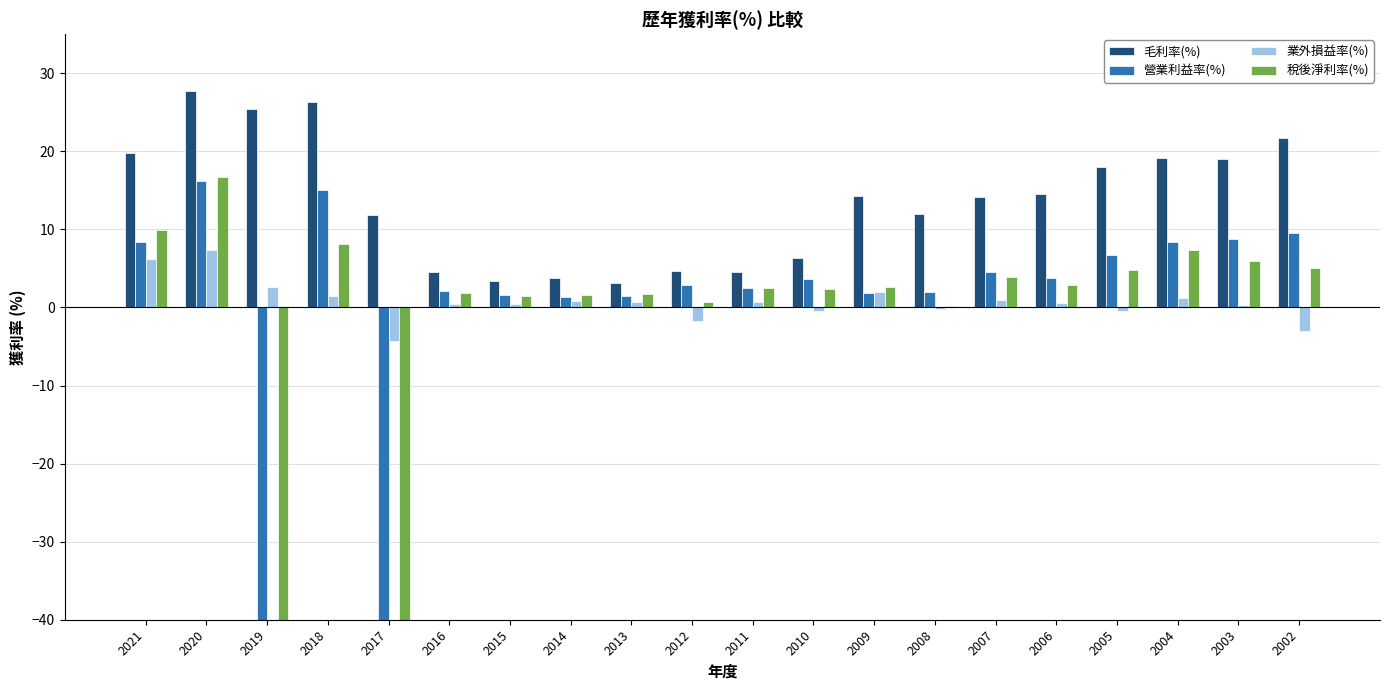

The 業外損益率(%) series shows 1.2 at 2004. True or false?

True